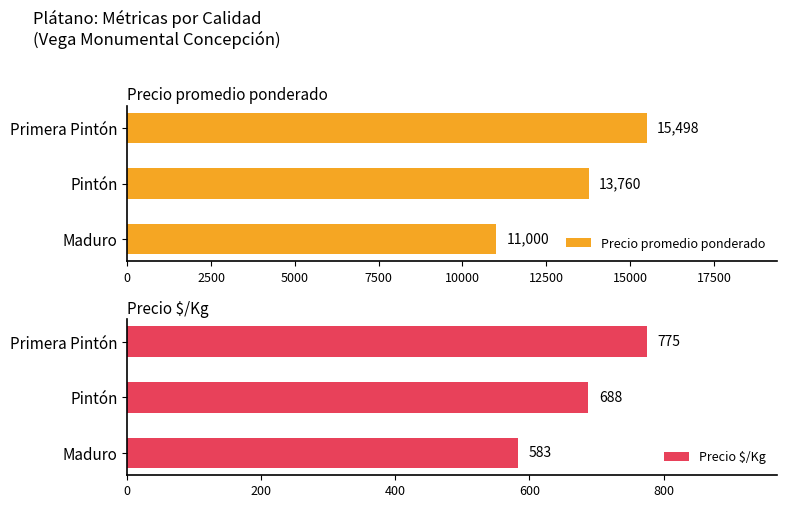

What is the average value of the Precio promedio ponderado series?

13419